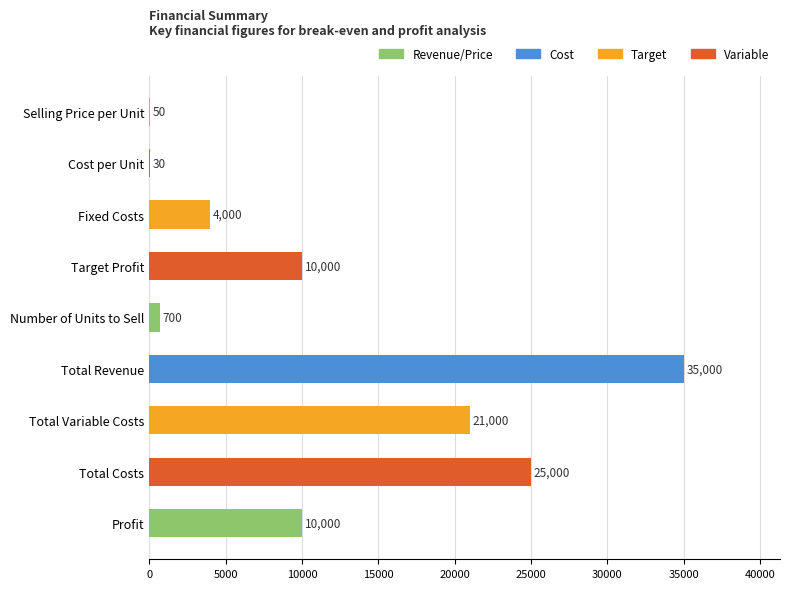

At which category does the chart reach its peak across all series?

Total Revenue